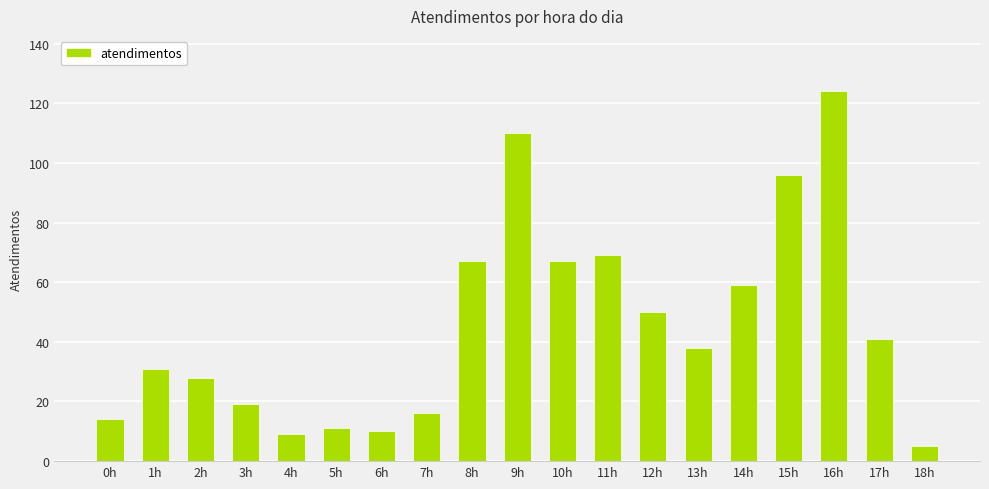

How many bars are there in total?

19